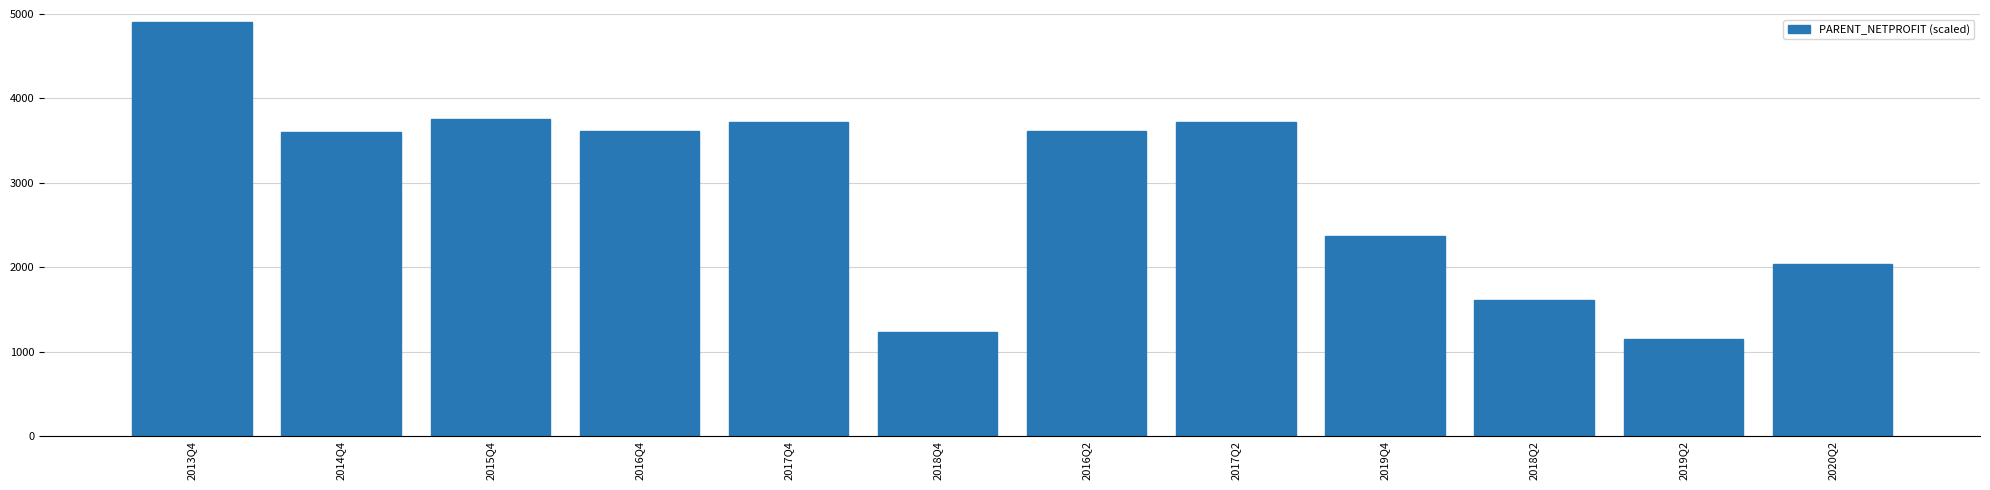

Is it true that the value at 2014Q4 is 2405.3?

False